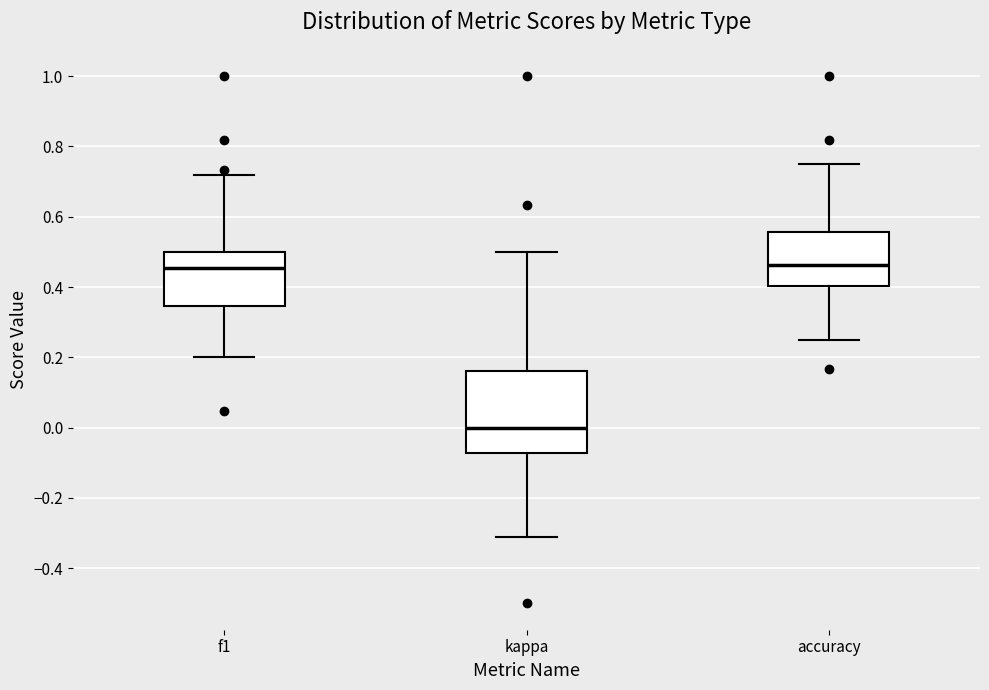

Reading left to right, read every box against the y-axis: the position of its median line, the range the box covers, and the ends of its whiskers. The values are not printed on the chart, so give them approximately, as read against the axis.

f1: median 0.46, box 0.34 to 0.50, whiskers 0.20 to 0.72
kappa: median 0.00, box -0.08 to 0.16, whiskers -0.32 to 0.50
accuracy: median 0.46, box 0.40 to 0.56, whiskers 0.26 to 0.76